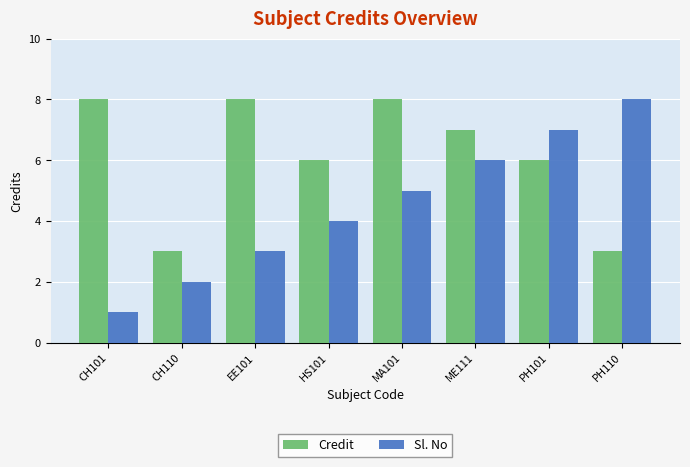

What is the spread (max minus min) of values at PH101?

1